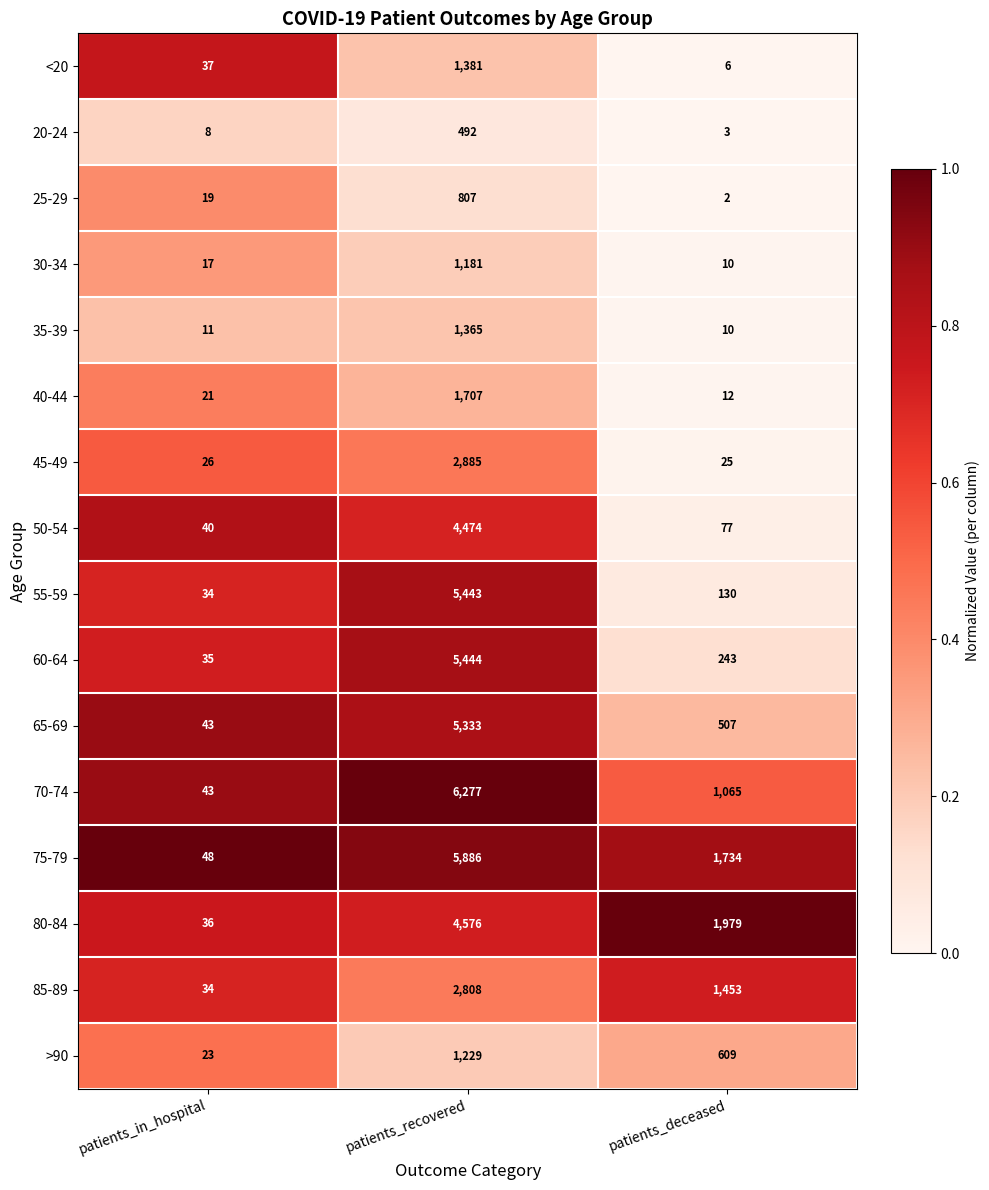

At which category does the chart reach its peak across all series?

patients_recovered